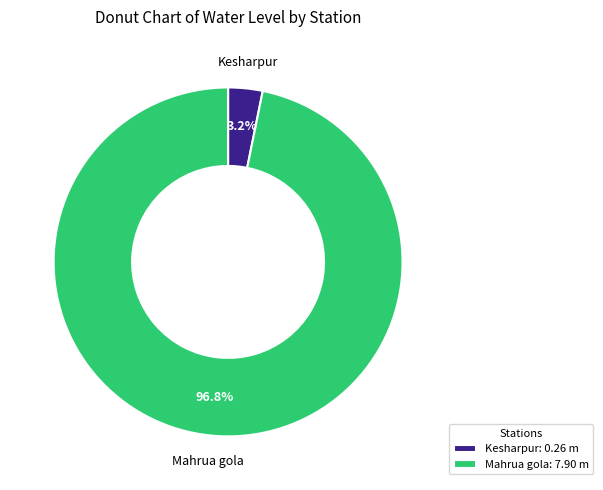

To the nearest percent, what is the combined percentage of Mahrua gola and Kesharpur?

100%